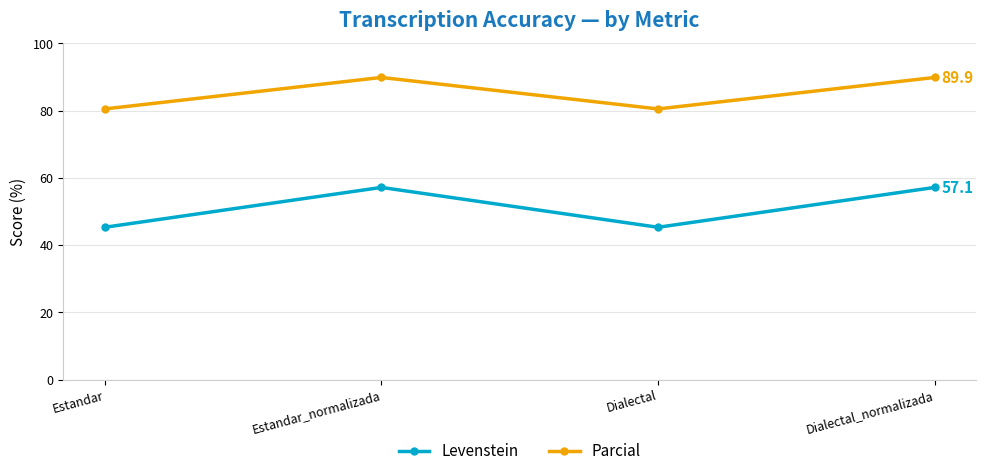

What is the total value across all series at Dialectal_normalizada?

147.0